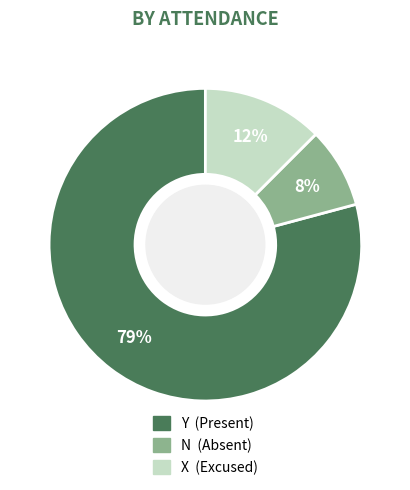

To the nearest percent, what is the average slice percentage?

33%